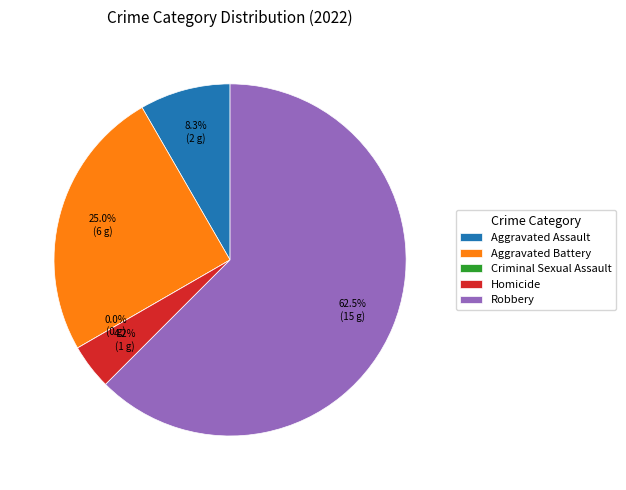

What portion of the pie excludes Aggravated Assault?

91.7%